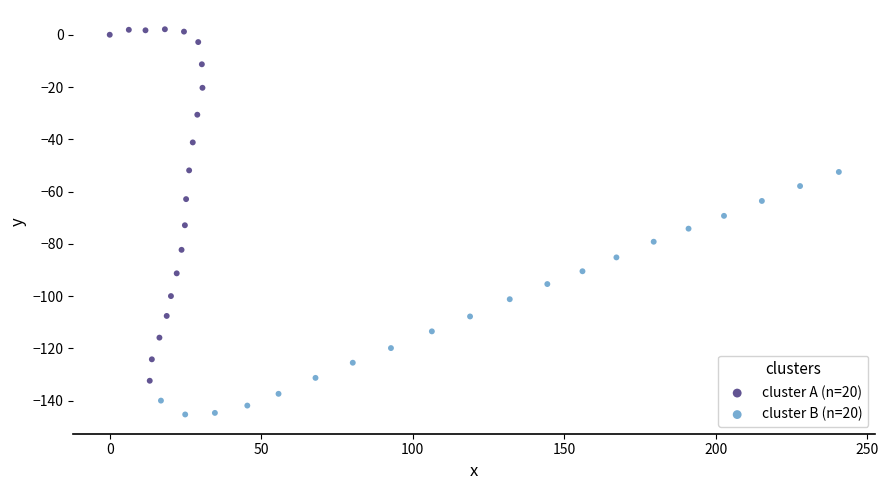

Which series reaches the maximum Y coordinate?

cluster A (n=20)